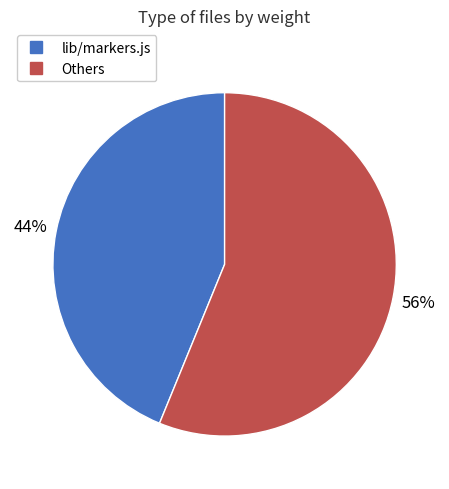

How many segments does this pie chart have?

2